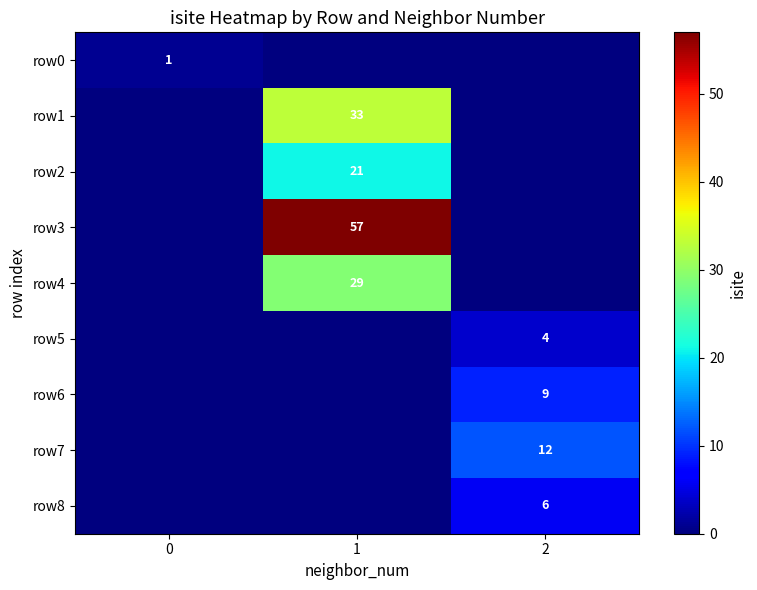

What is the spread (max minus min) of values at 1?

57